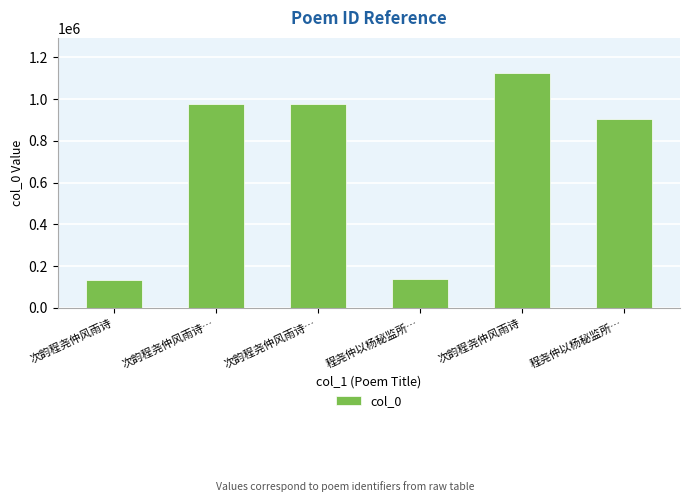

Count the number of categories in the chart.

6